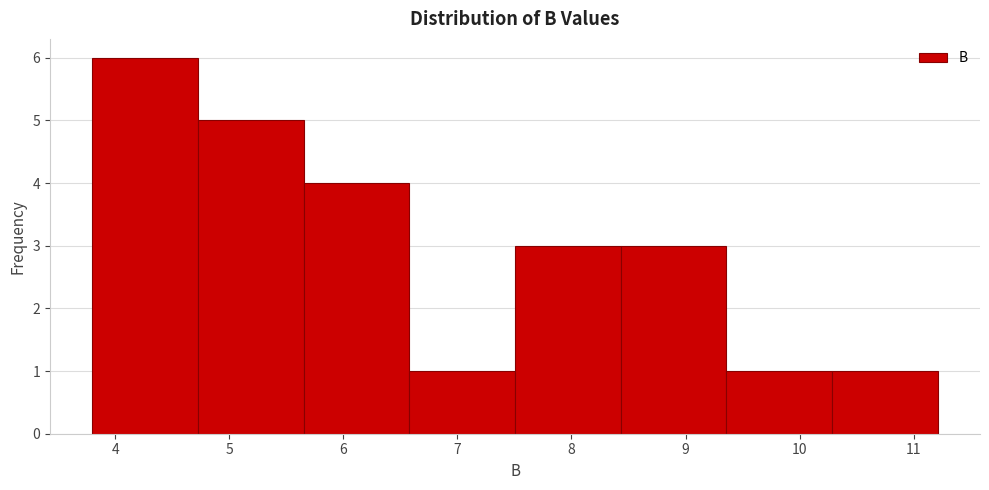

Reading left to right, list every bar in this chart as the range it spans on the x-axis followed by its height. Neither the bar edges nor the heights are printed on the chart, so give them approximately, as read against the axes.

3.8 to 4.7: 6
4.7 to 5.7: 5
5.7 to 6.6: 4
6.6 to 7.5: 1
7.5 to 8.4: 3
8.4 to 9.4: 3
9.4 to 10.3: 1
10.3 to 11.2: 1